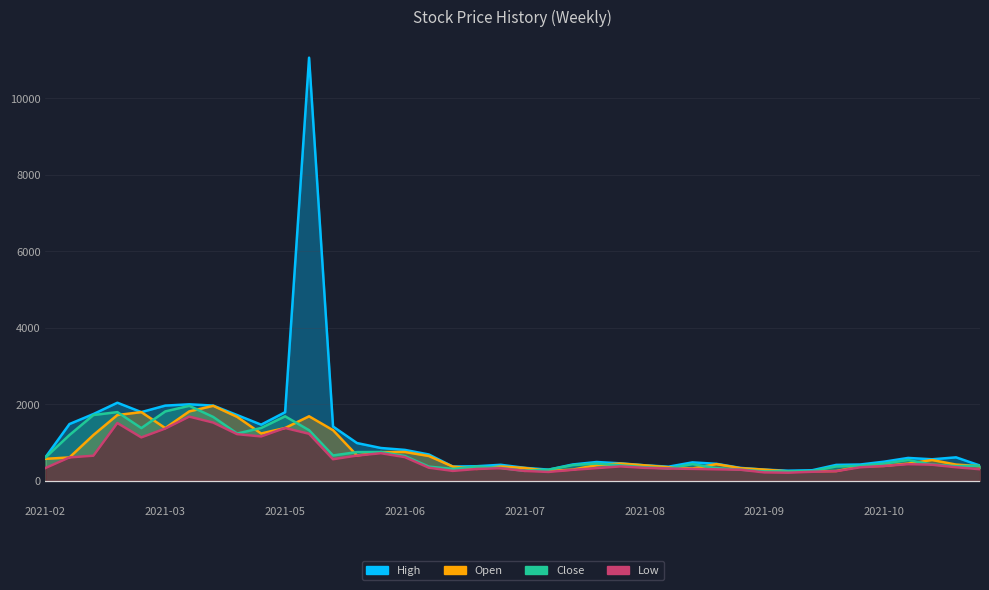

Between 2021-07-05 and 2021-08-16, which series saw the biggest shift?

Open